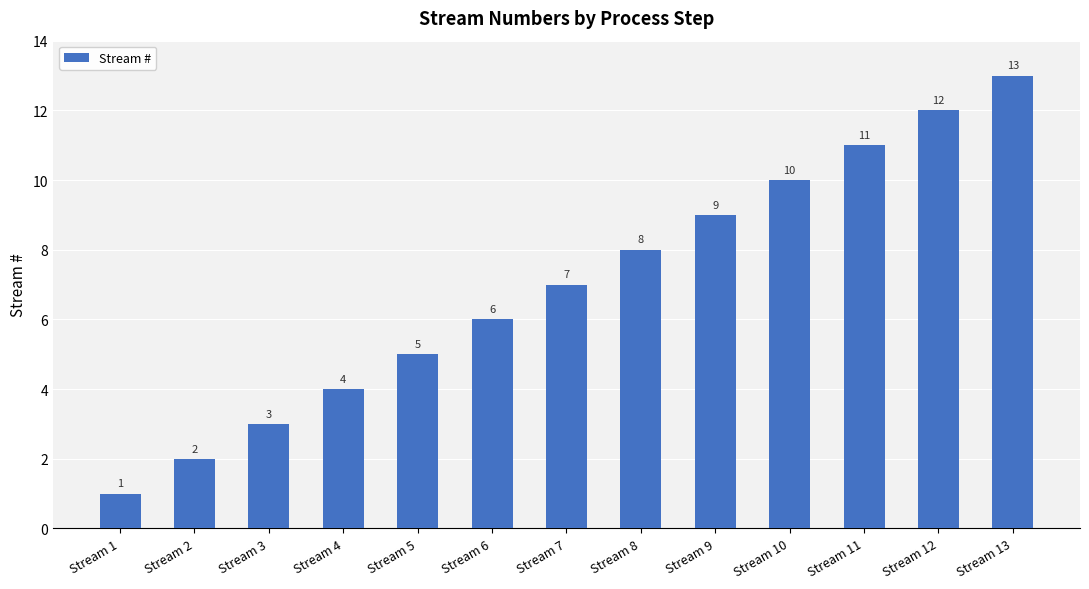

Between Stream 8 and Stream 5, which is larger?

Stream 8